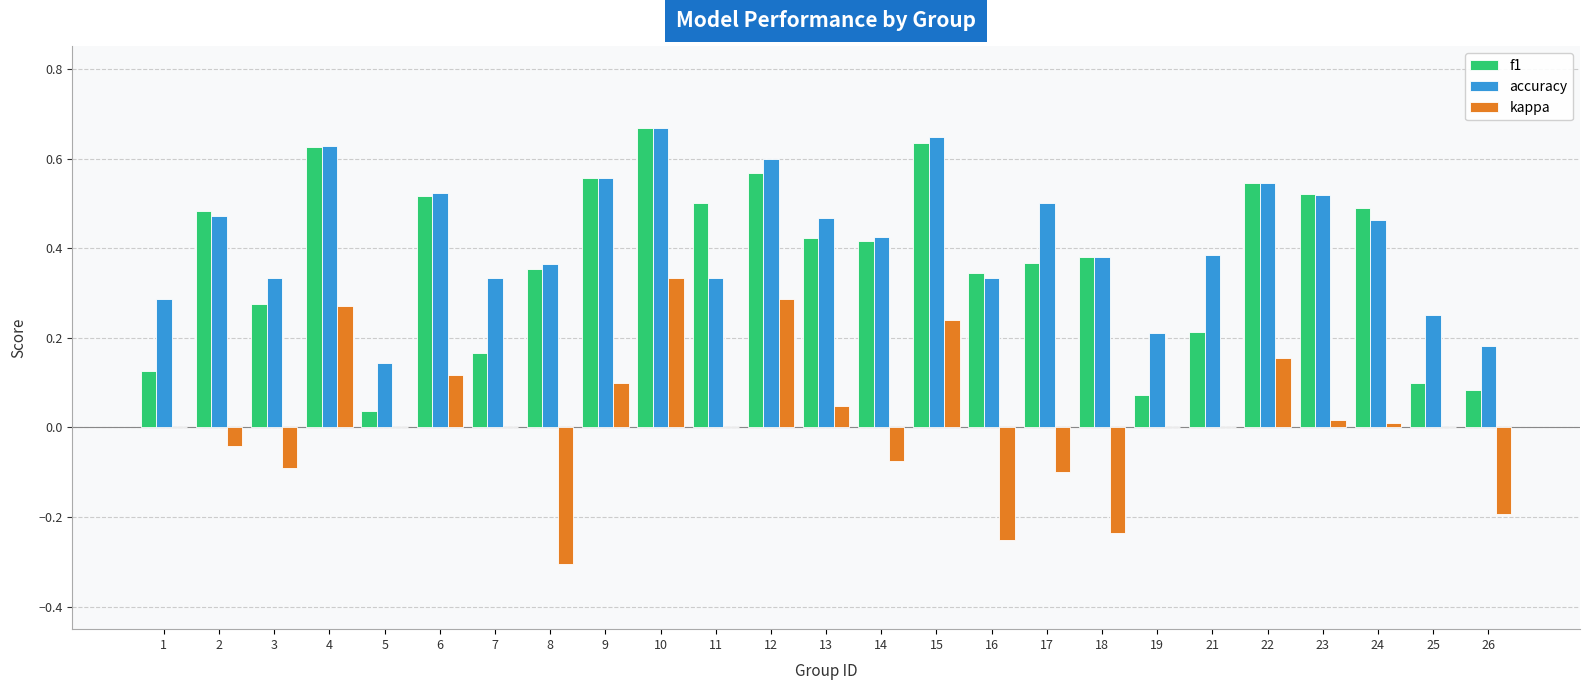

Which series changed the most between 2 and 22?

kappa